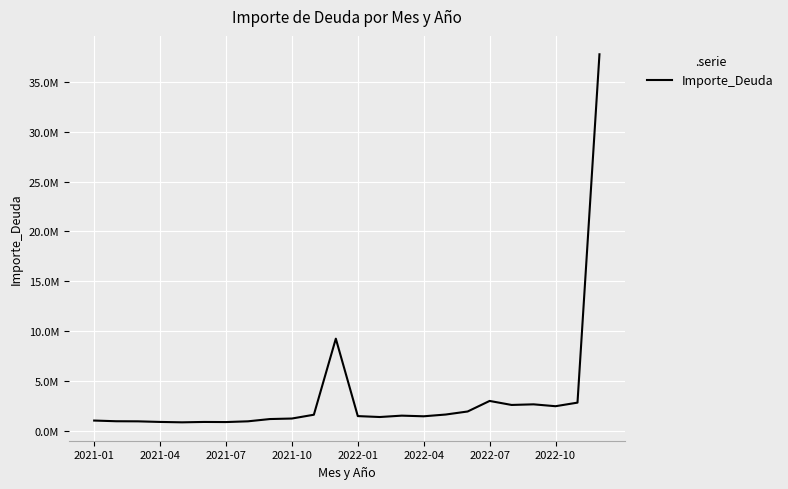

True or false: the data has more than 2 interior local peaks.

True